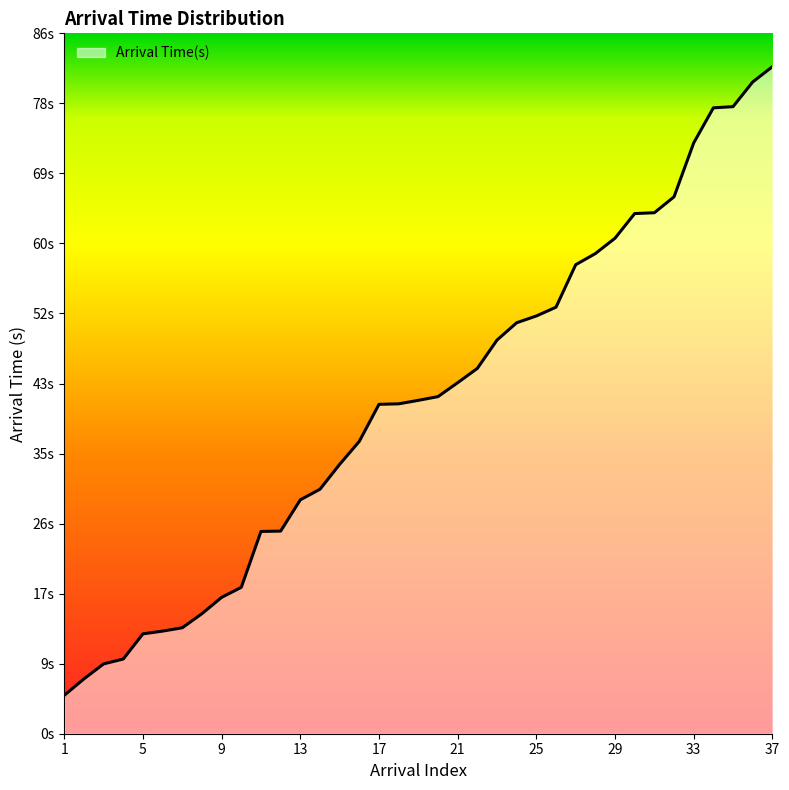

Is this an area chart (filled region under the line)?

Yes